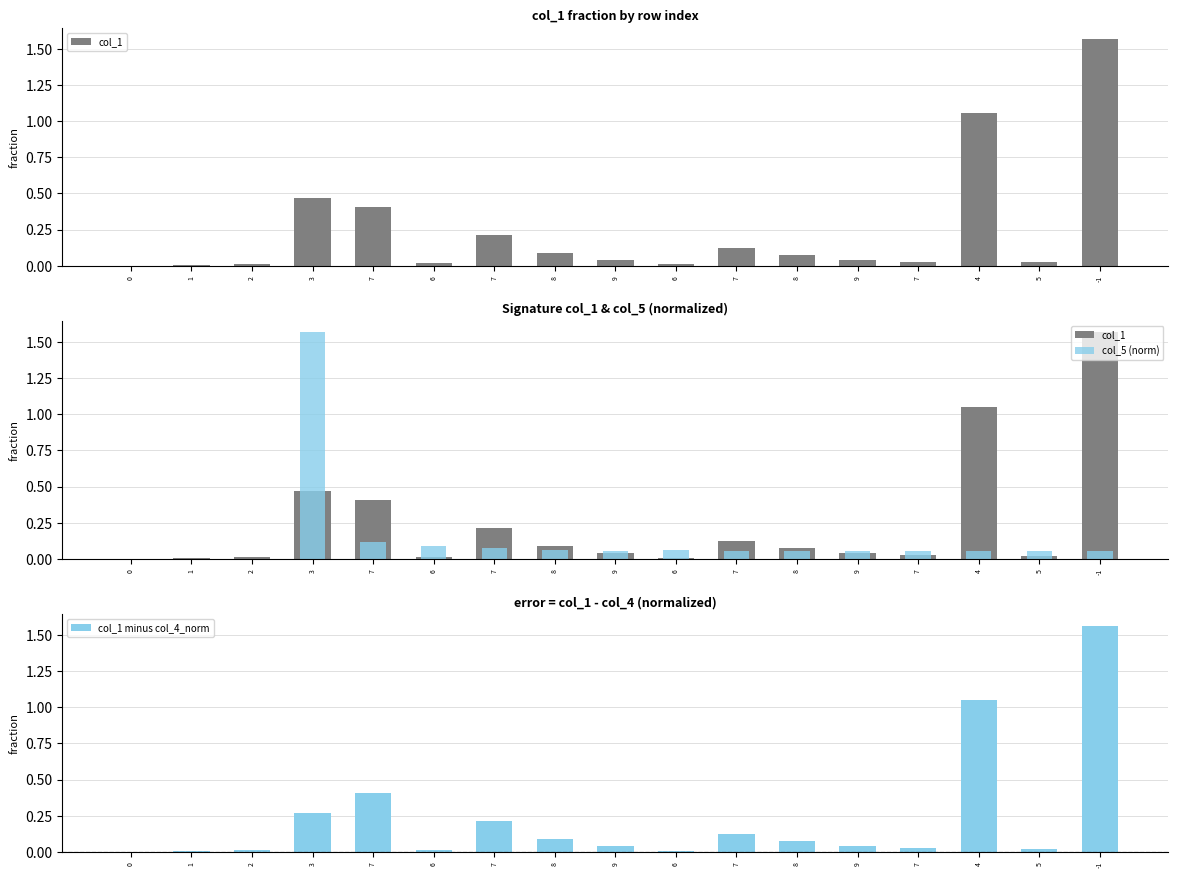

Reading right to left, what are all the values shown in this chart?

col_1: 1.6	0.0	1.1	0.0	0.0	0.1	0.1	0.0	0.0	0.1	0.2	0.0	0.4	0.5	0.0	0.0	0.0
col_5 (norm): 0.1	0.1	0.1	0.1	0.1	0.1	0.1	0.1	0.1	0.1	0.1	0.1	0.1	1.6	0.0	0.0	0.0
col_1 minus col_4_norm: 1.6	0.0	1.1	0.0	0.0	0.1	0.1	0.0	0.0	0.1	0.2	0.0	0.4	0.3	0.0	0.0	0.0